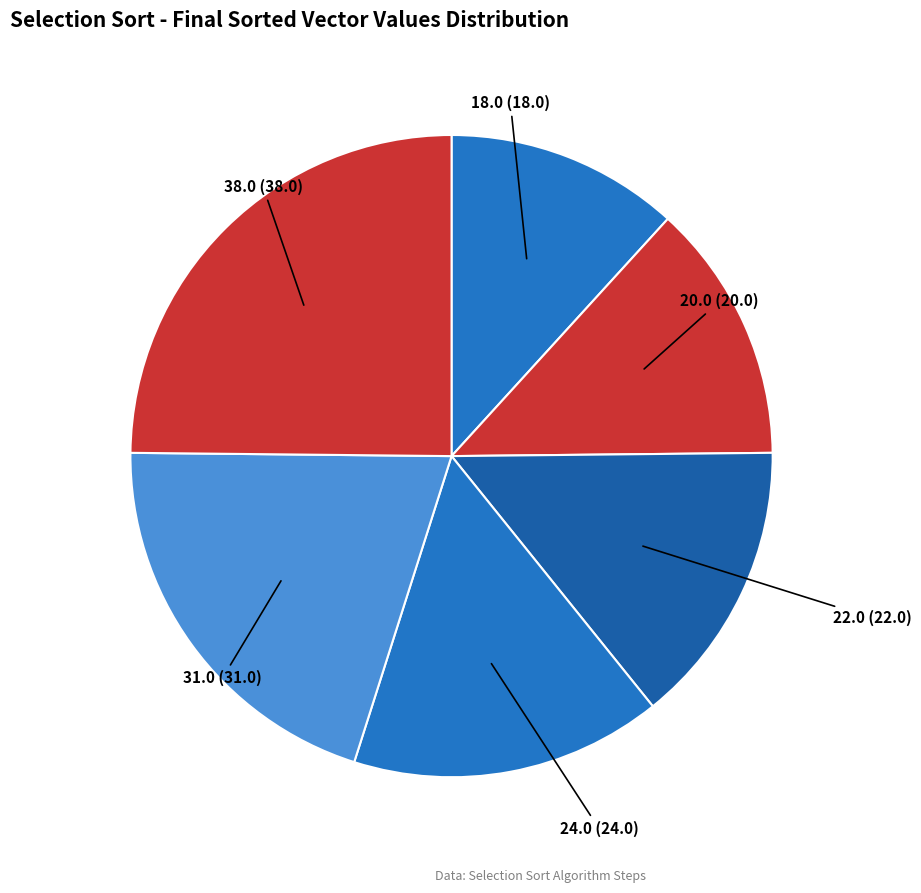

Count the number of slices in the pie.

6